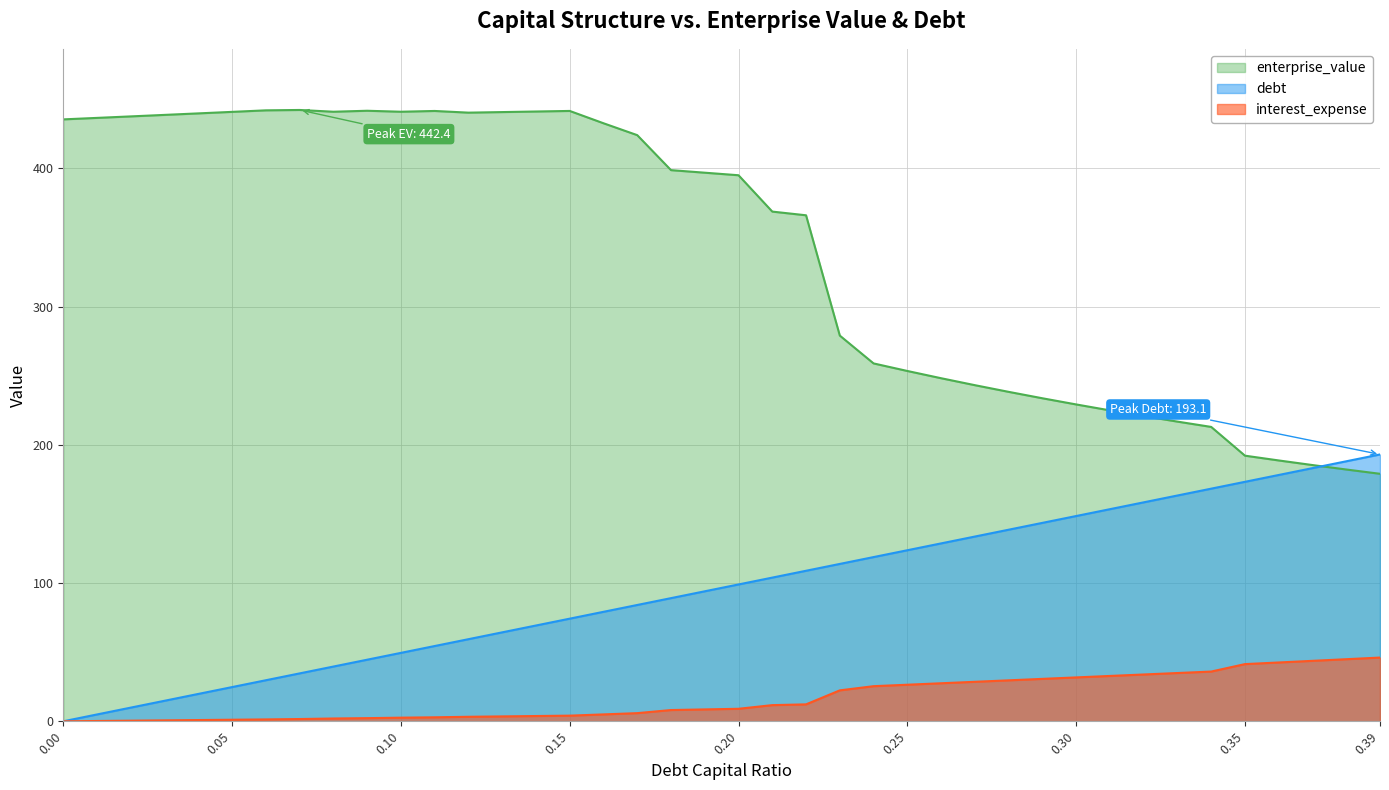

Which series changed the most between 0.11 and 0.29?

enterprise_value